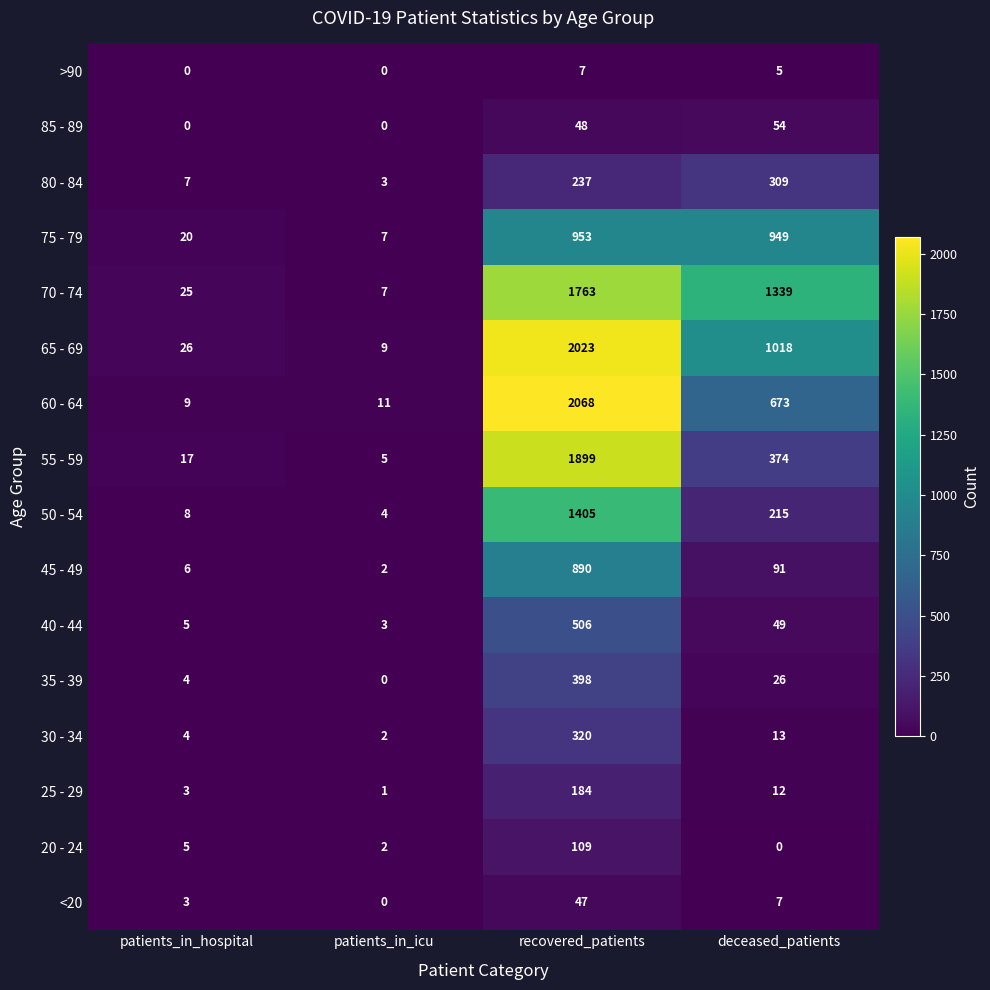

Which series has the widest spread of values?

60 - 64